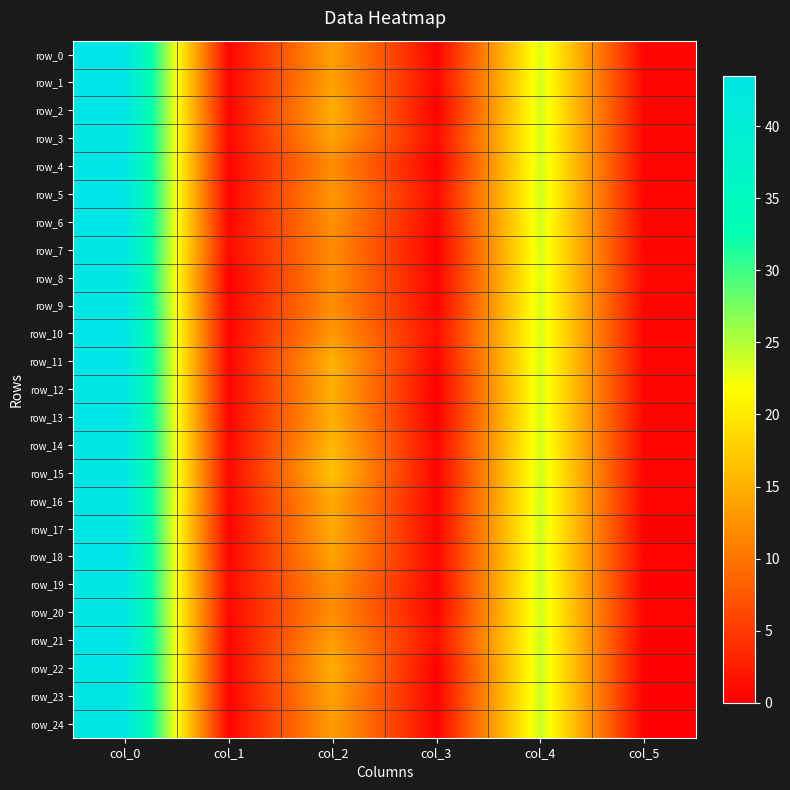

The row_7 series shows 43.0 at col_0. True or false?

True